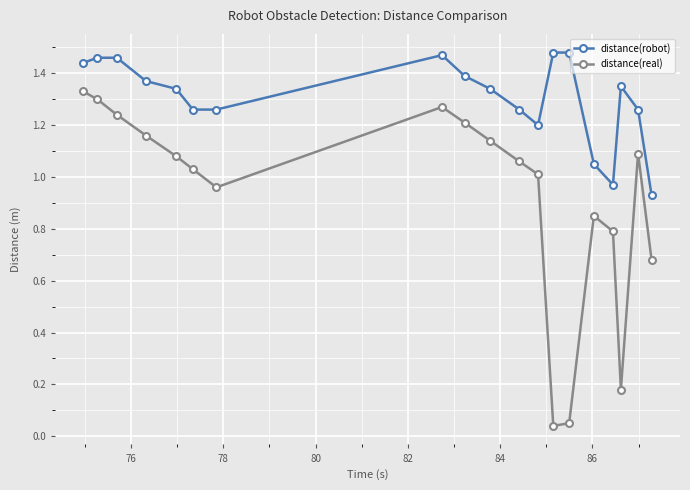

In distance(real), how many points are lower than both neighbors (excluding endpoints)?

3